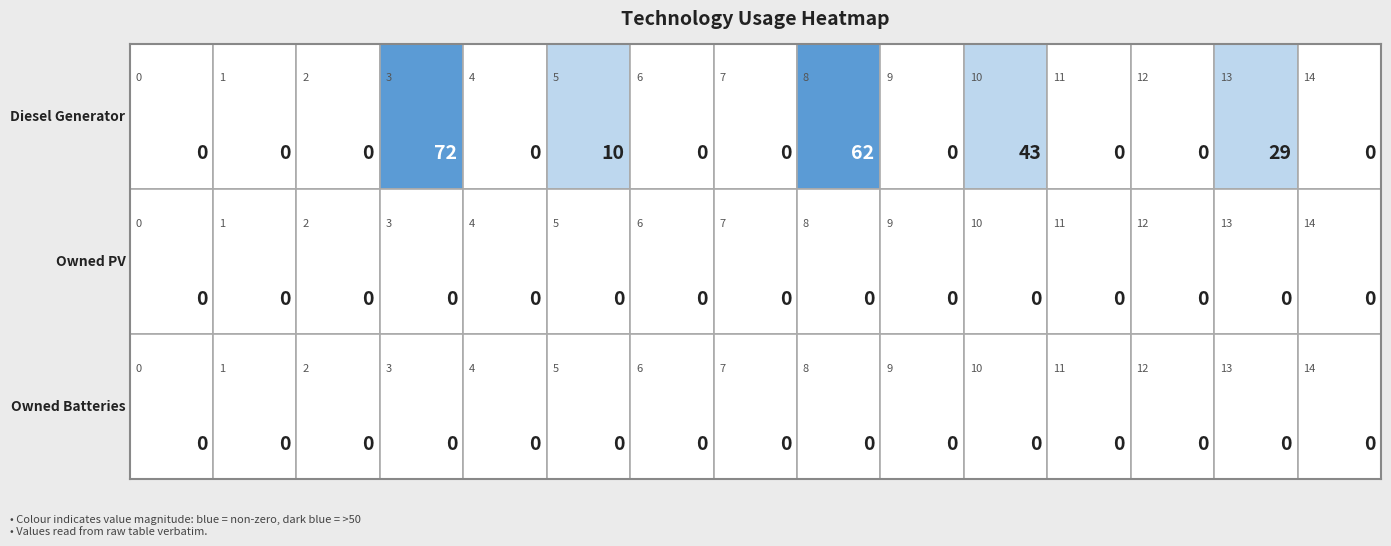

What is the total value across all series at 3?

72